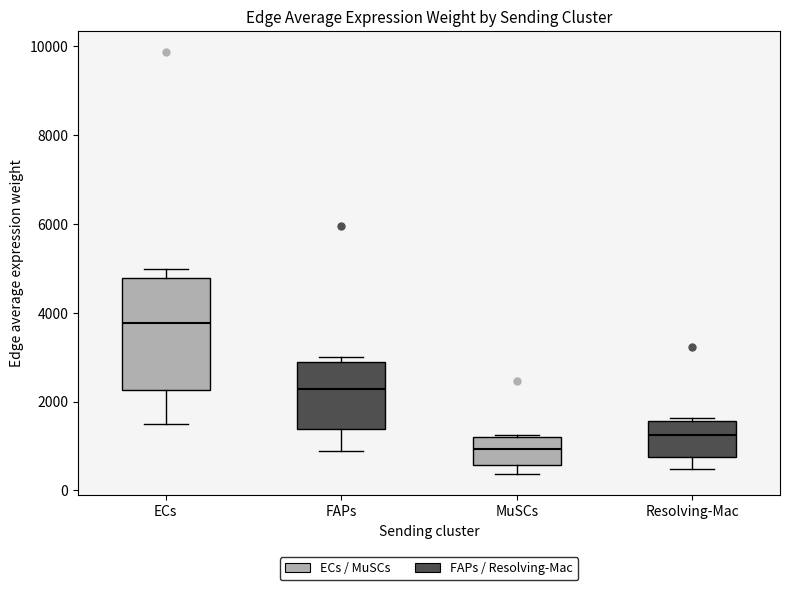

Which box's median line is the lowest?

MuSCs